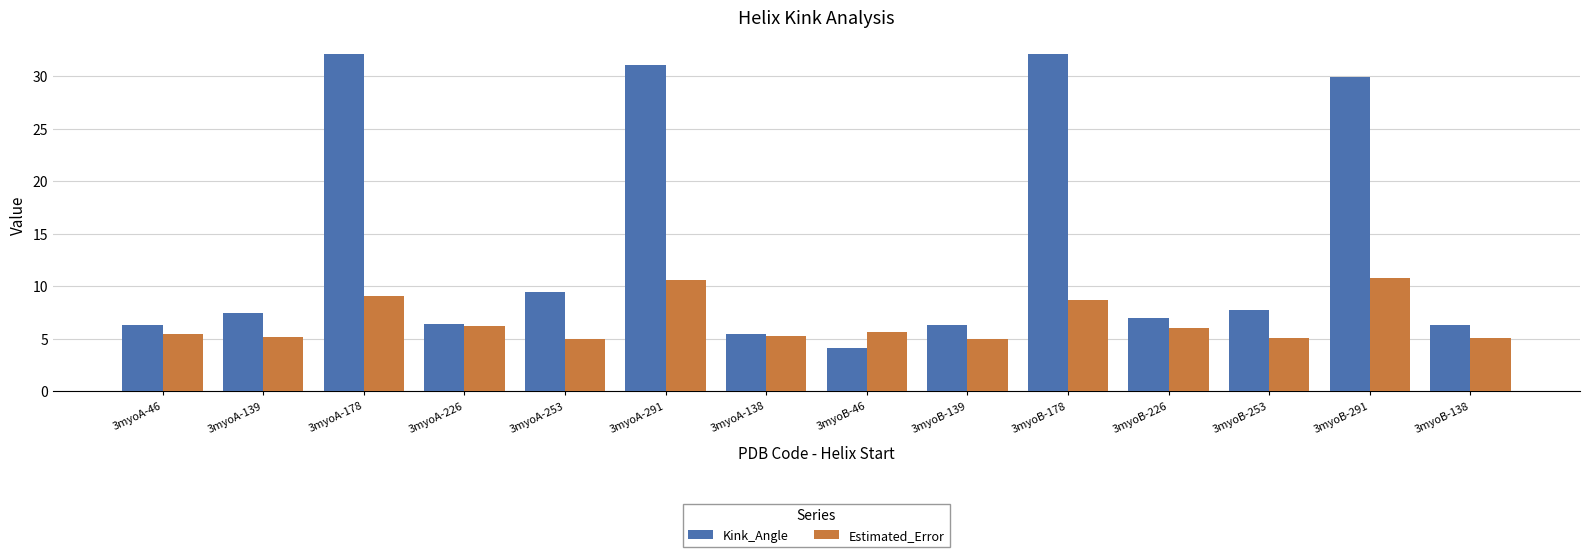

At how many categories does at least one series exceed 8?

5